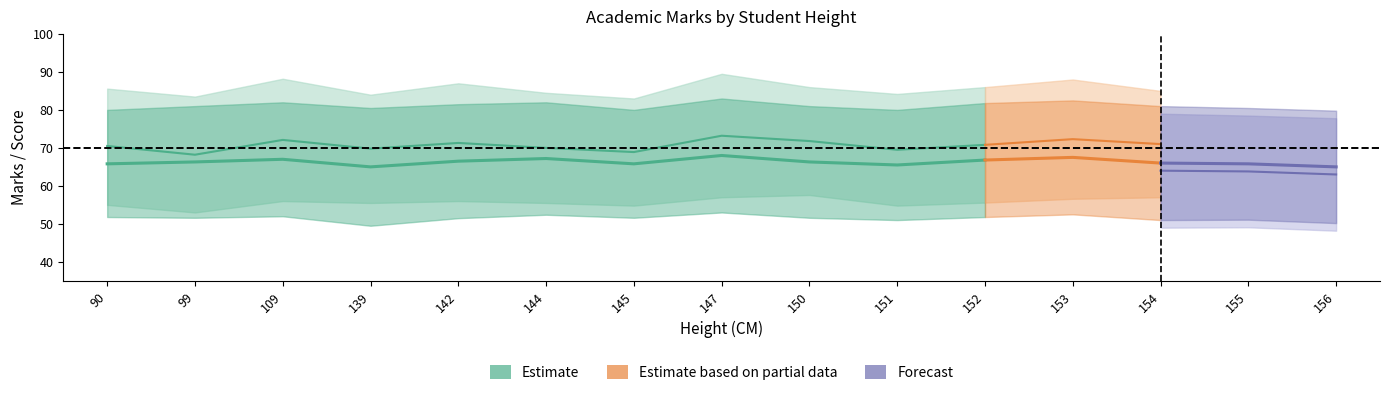

At which label does 12th Mark reach its minimum?

139